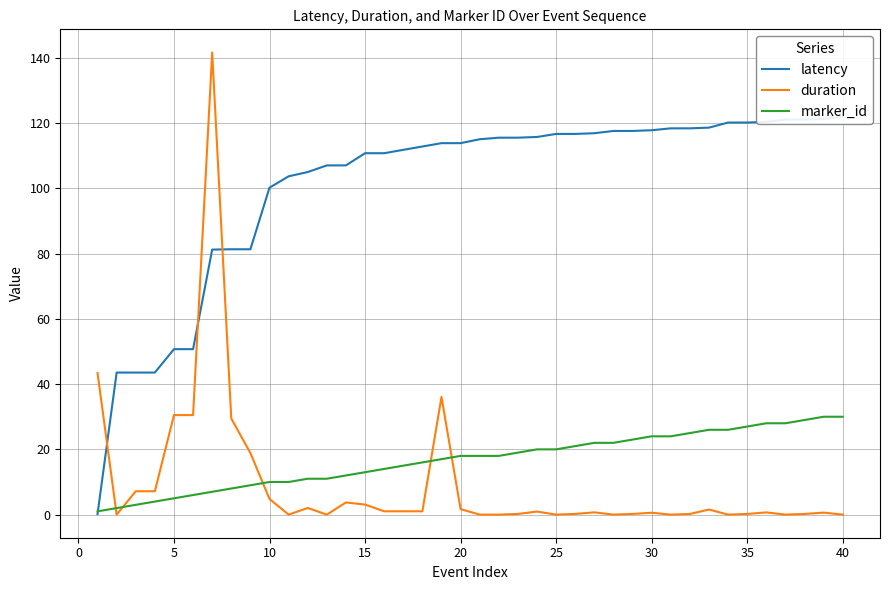

What is the average value of the duration series?

9.2